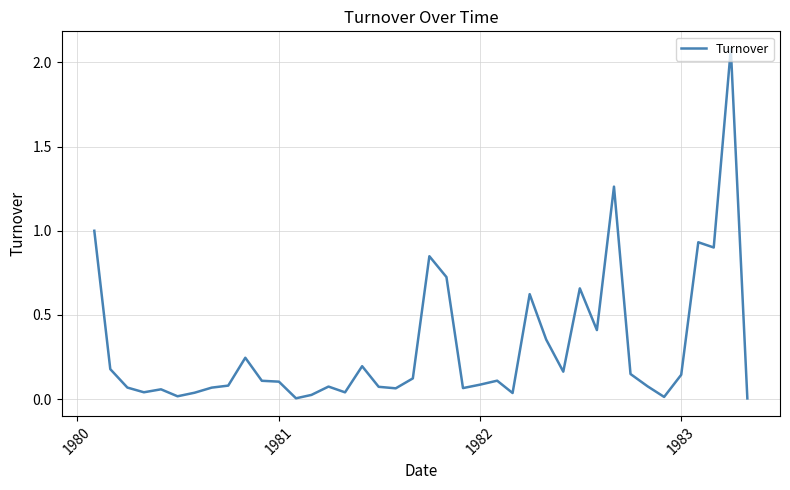

What is the difference between the maximum and minimum values?

2.1